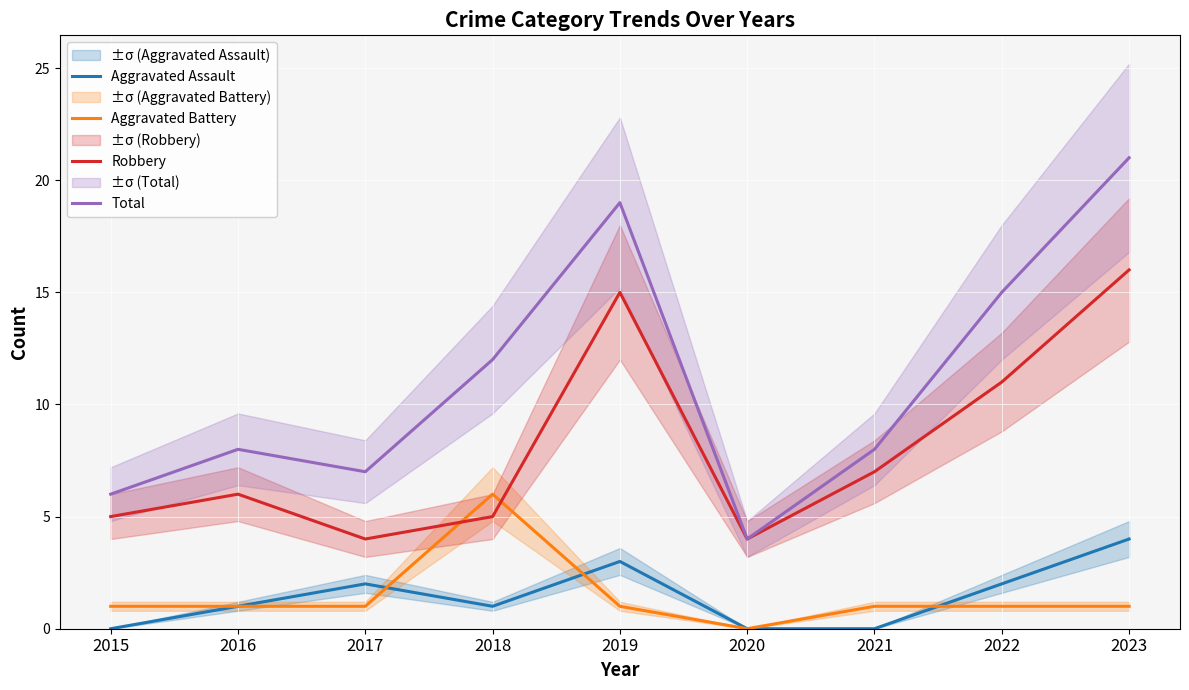

Which has a higher value, 2019 or 2022?

2019